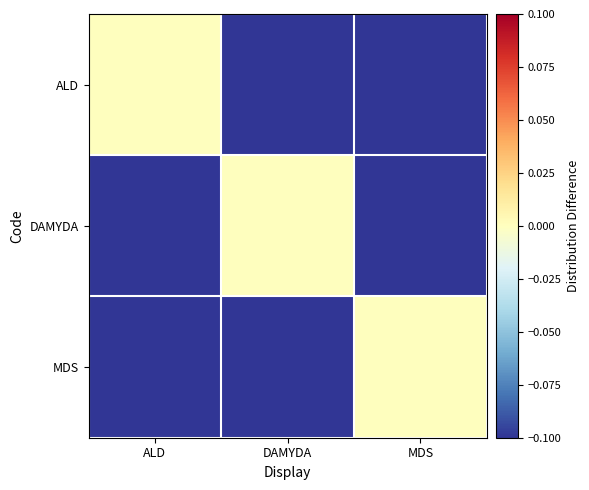

What is the spread (max minus min) of values at DAMYDA?

1